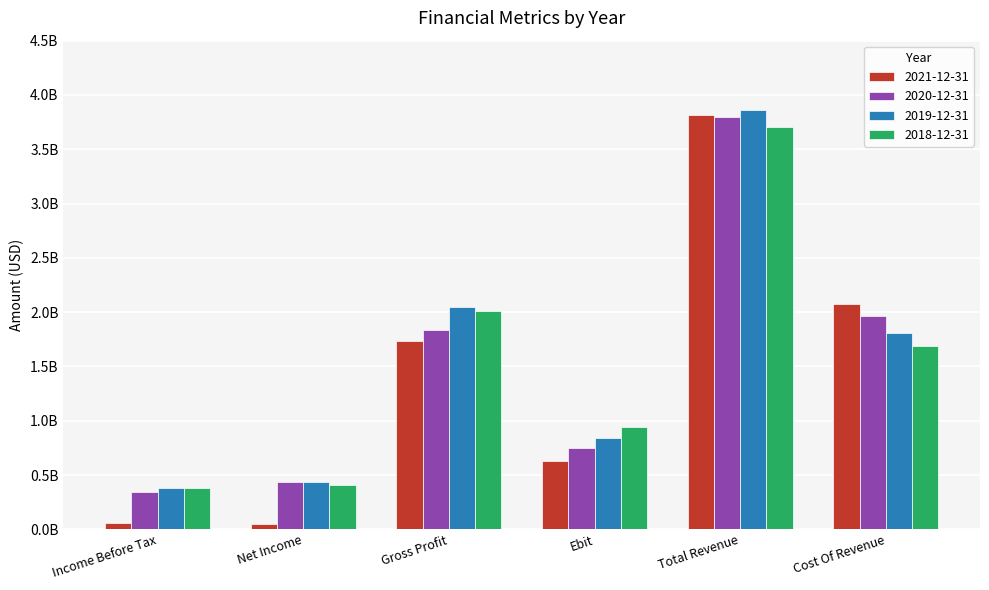

What is the label of the 4th bar from the left?

Ebit